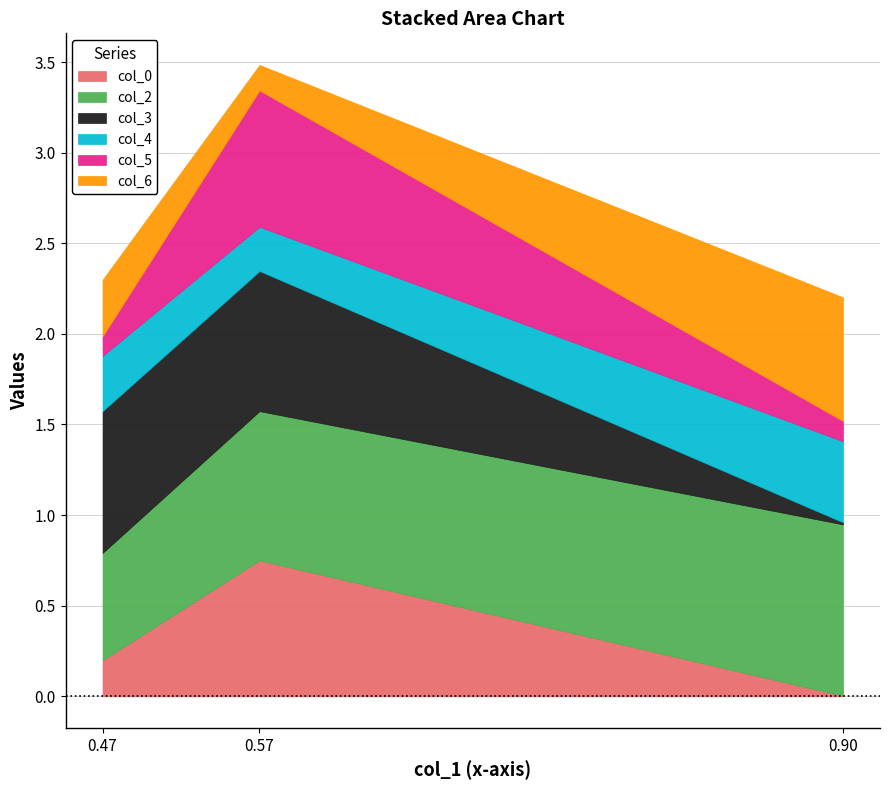

What is the difference between the col_6 values at 0.4748630741165524 and 0.9039707907343284?

0.4